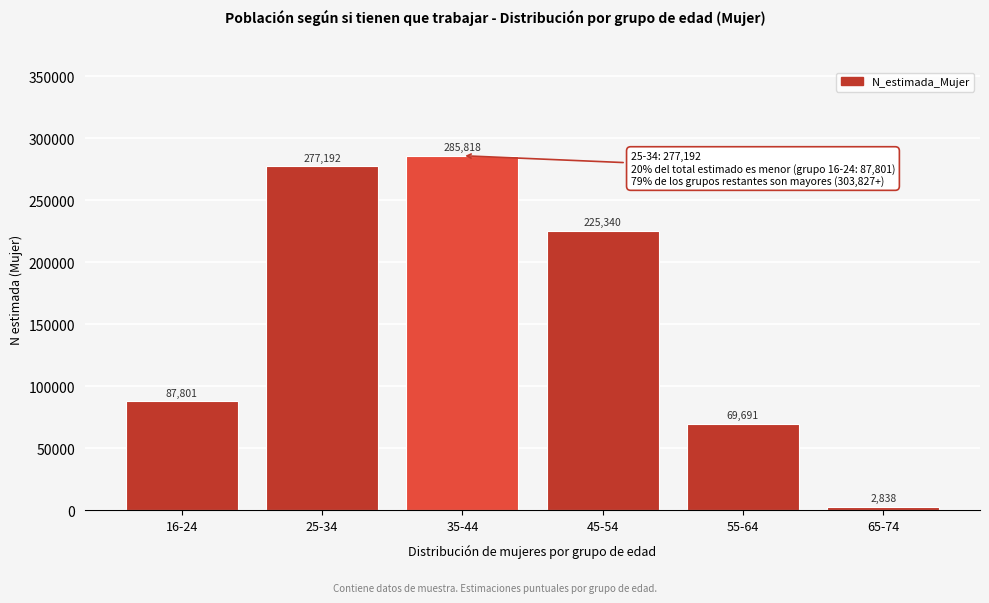

Reading left to right, transcribe all the data shown in this chart.

87801	277192	285818	225340	69691	2838